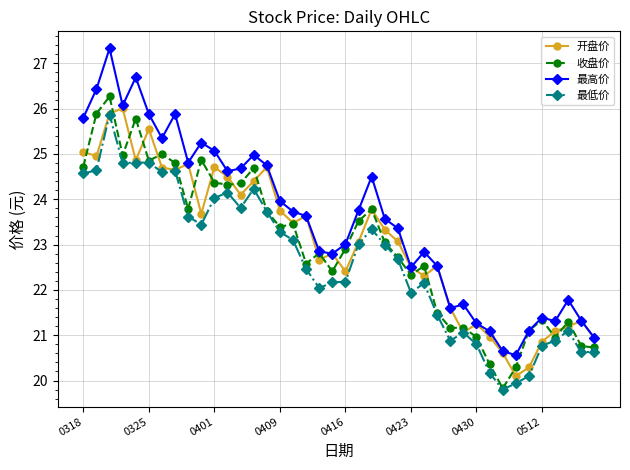

What is the value of the 收盘价 point at the 16th from the left?

23.4